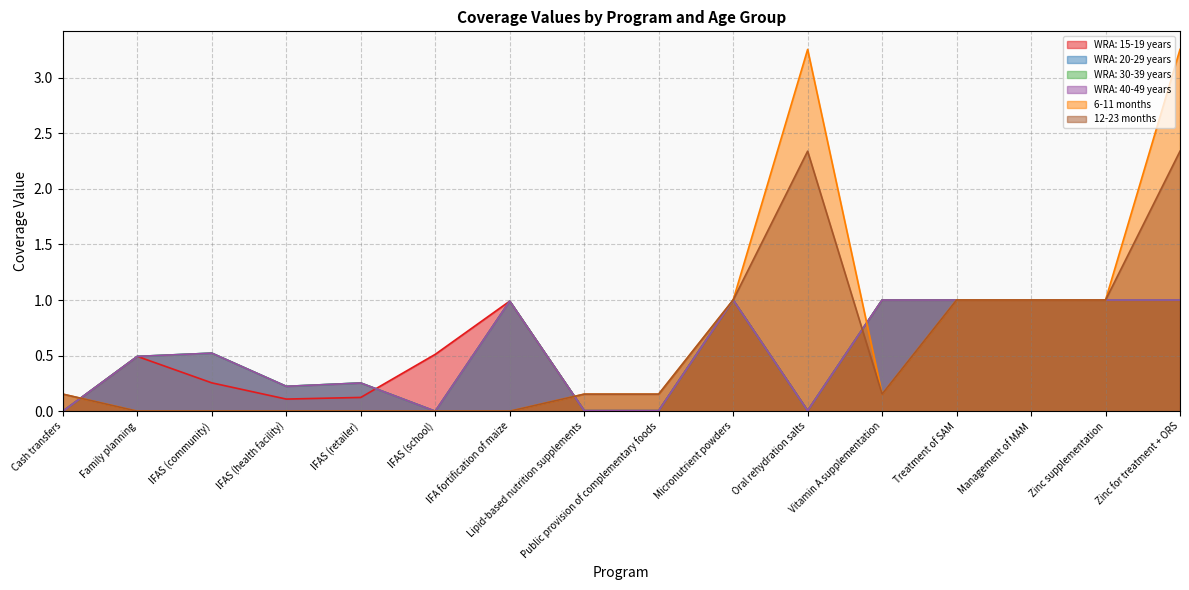

How many intersections are there between WRA: 15-19 years and WRA: 30-39 years?

1